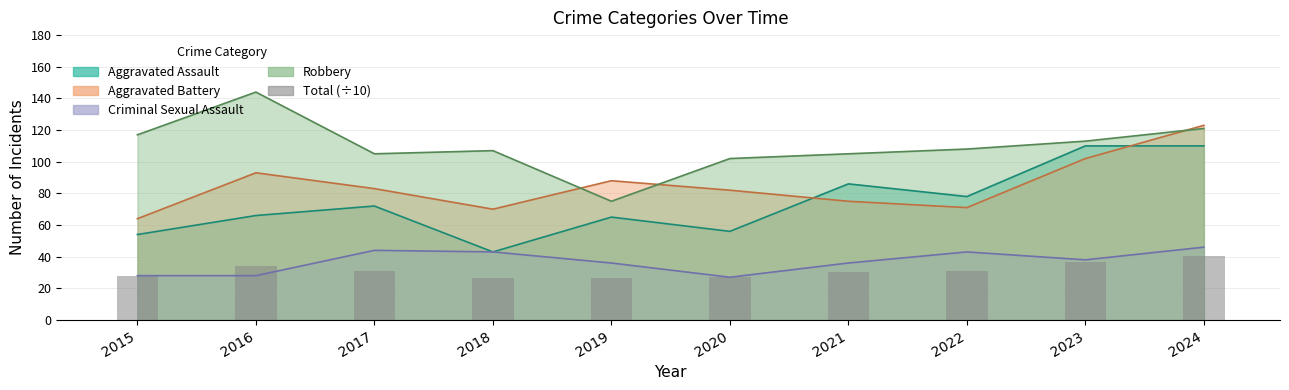

Which label corresponds to the smallest value in the chart?

2019